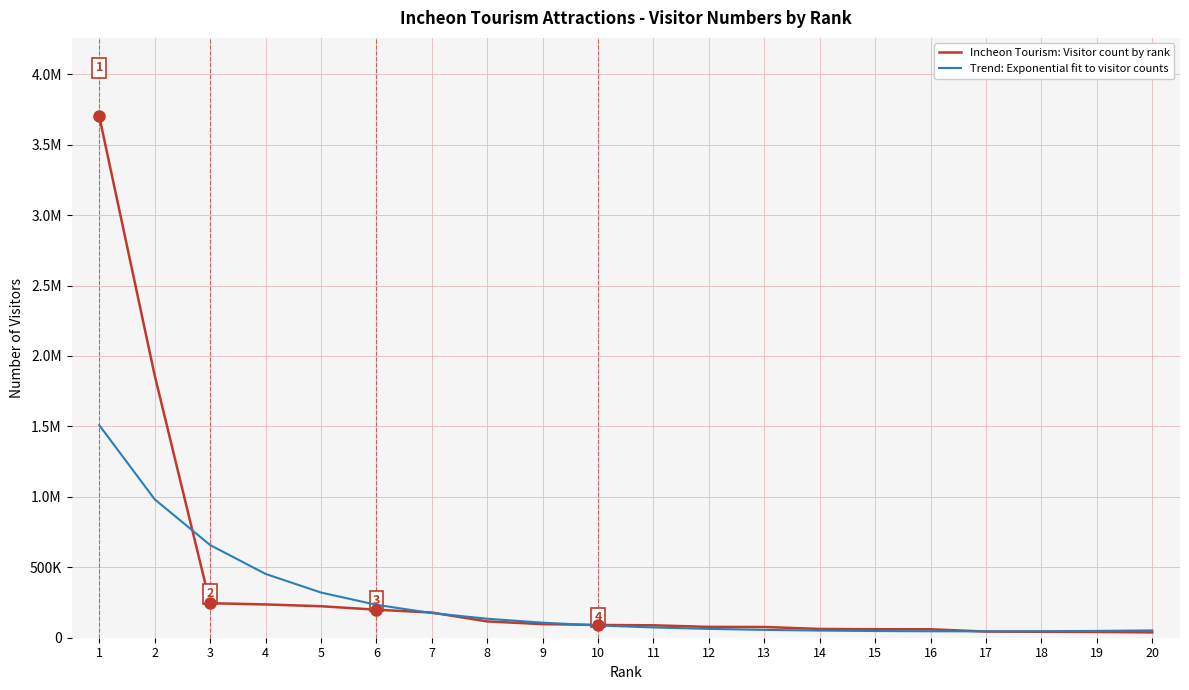

True or false: Trend: Exponential fit to visitor counts and Incheon Tourism: Visitor count by rank intersect in this chart.

True